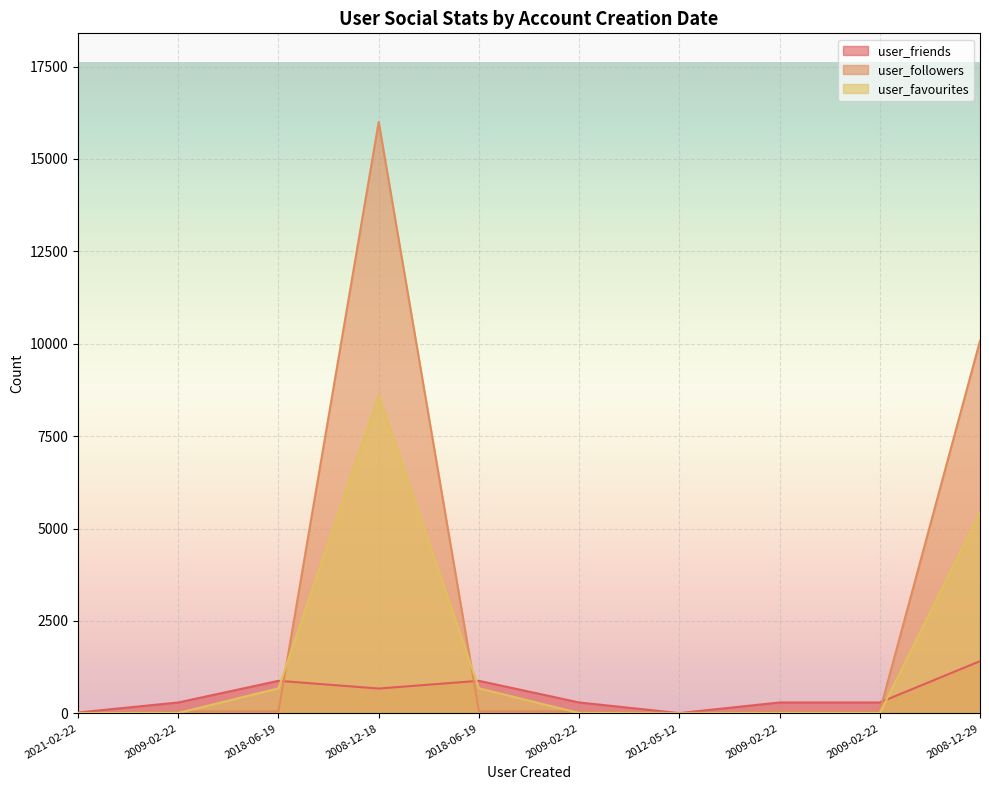

Reading left to right, list all the values displayed in this chart.

user_friends: 23	295	881	672	881	295	7	295	295	1413
user_followers: 1	55	55	15999	55	55	6	55	55	10080
user_favourites: 10	10	678	8597	678	10	0	10	10	5426